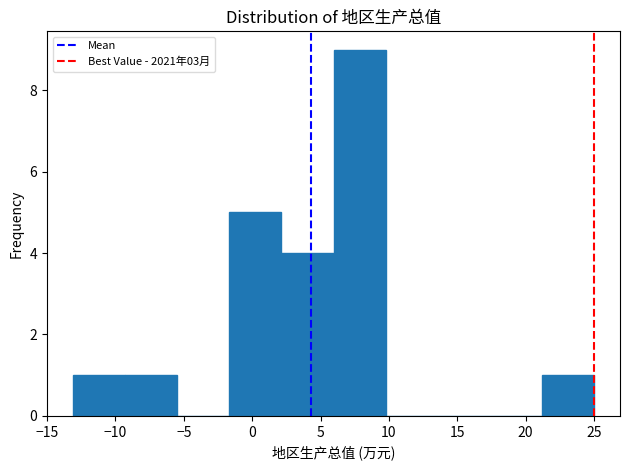

Over which range of the x-axis is the bar tallest?

6.0 to 10.0